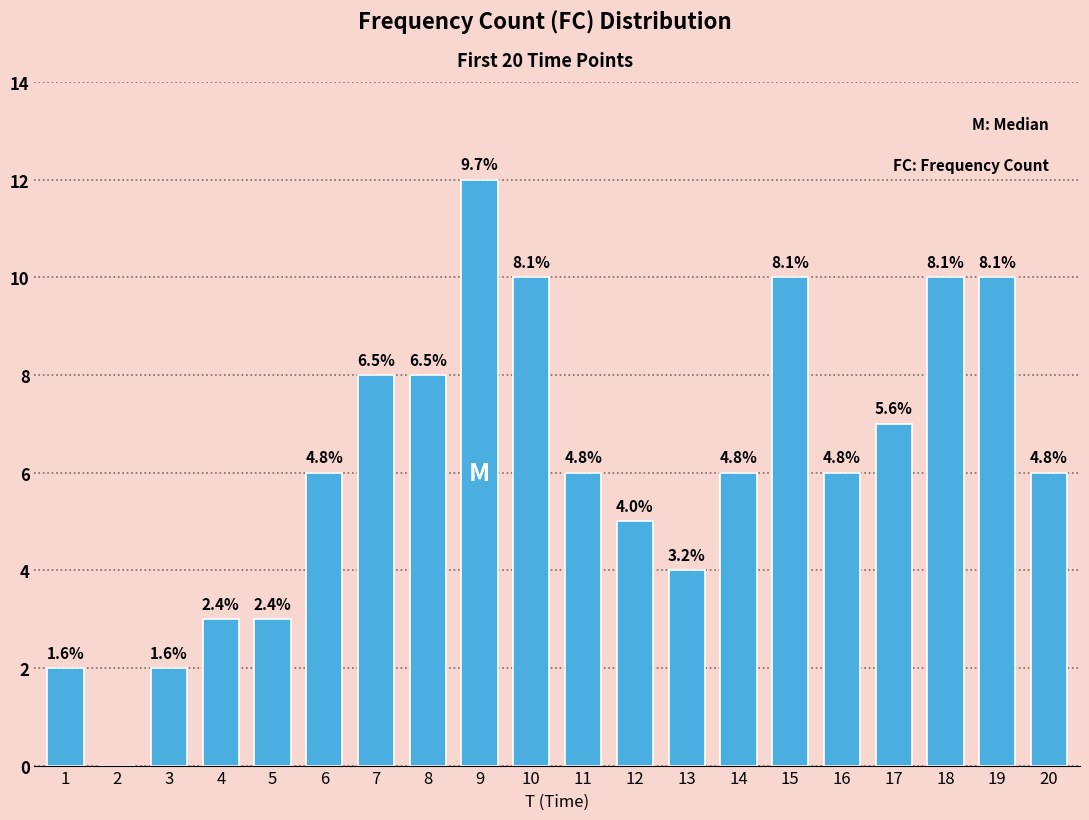

What is the change in value from 9 to 14?

-6